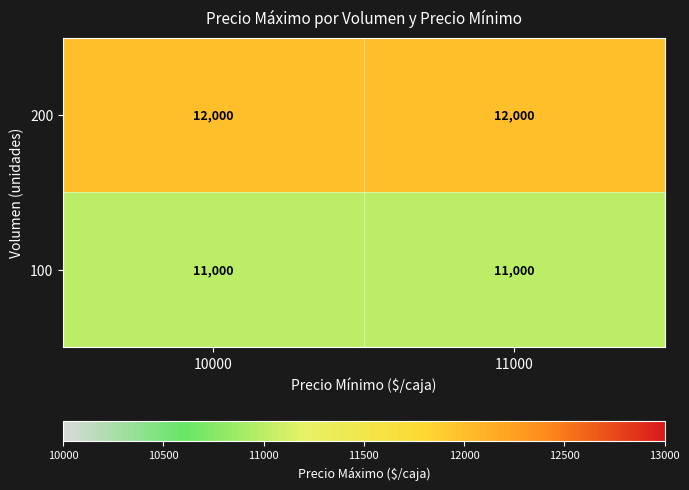

Rank the series at 11000 from highest to lowest value.

200, 100